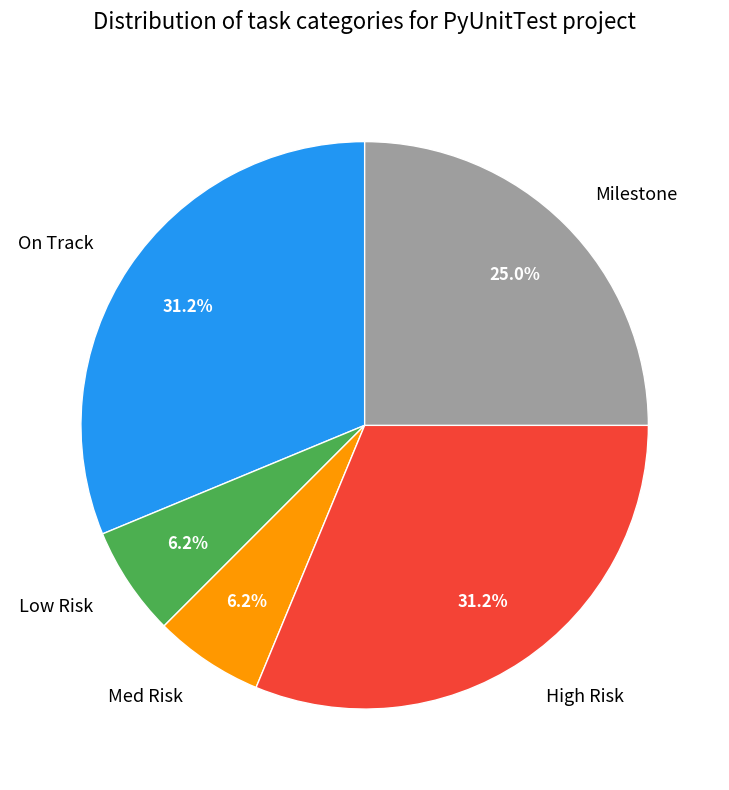

What is the ratio of the value at Milestone to the value at Med Risk?

4.0